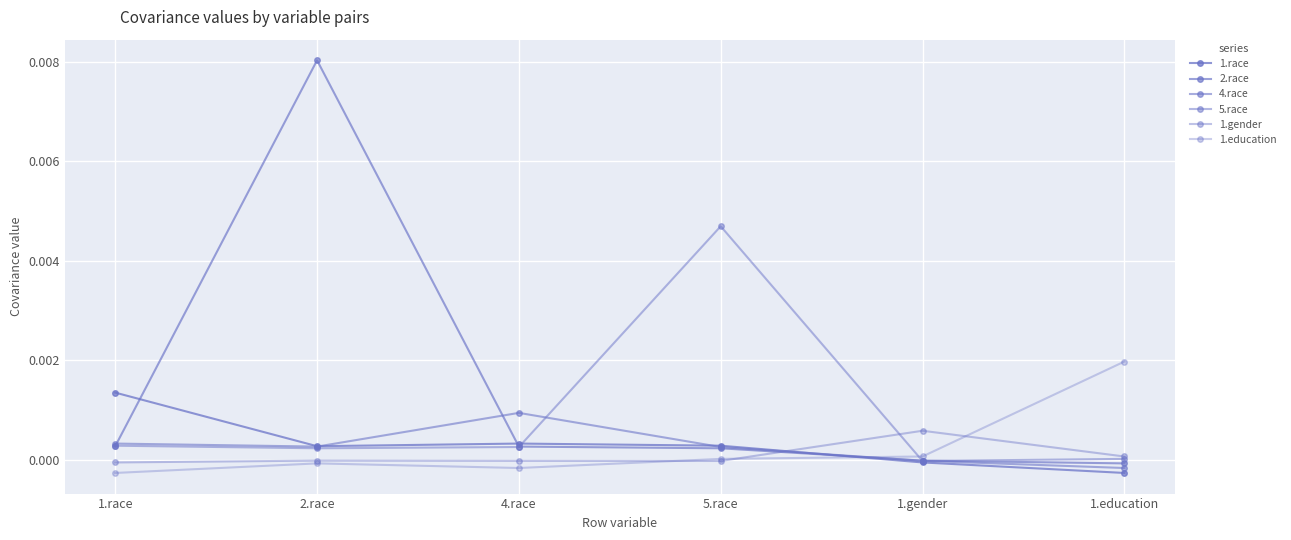

How many series are shown in this chart?

6